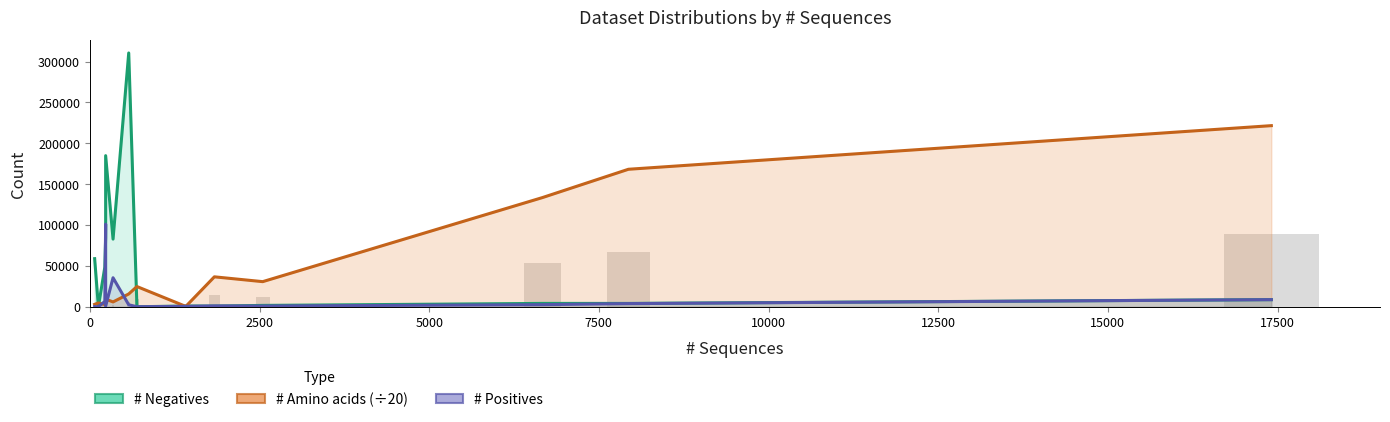

What are all the series names shown in the legend?

# Negatives line, # Amino acids line, # Positives line